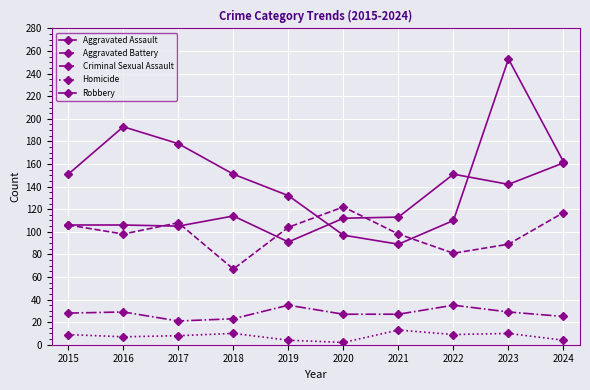

Which has a higher value, 2021 or 2020?

2021